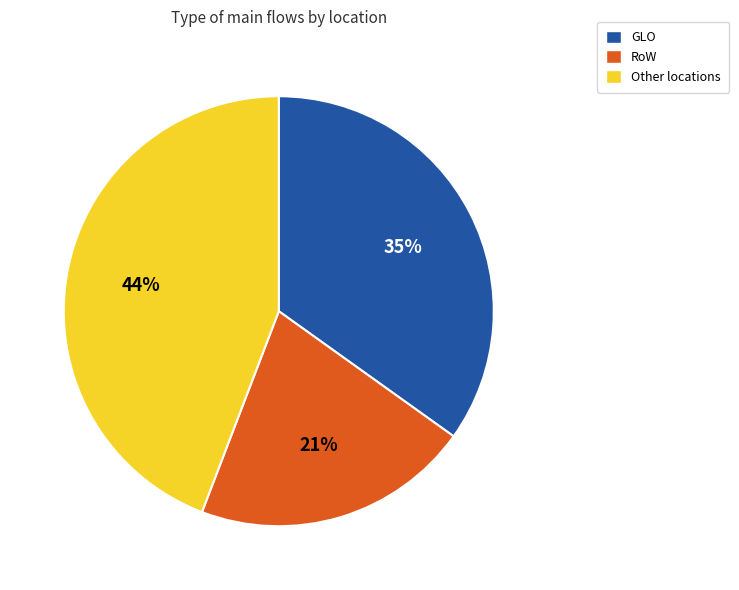

Is there any slice that represents more than half of the pie?

No